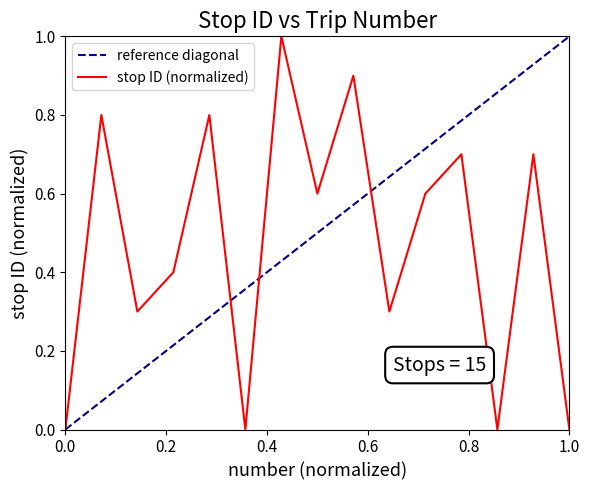

What is the greatest value displayed?

1.0